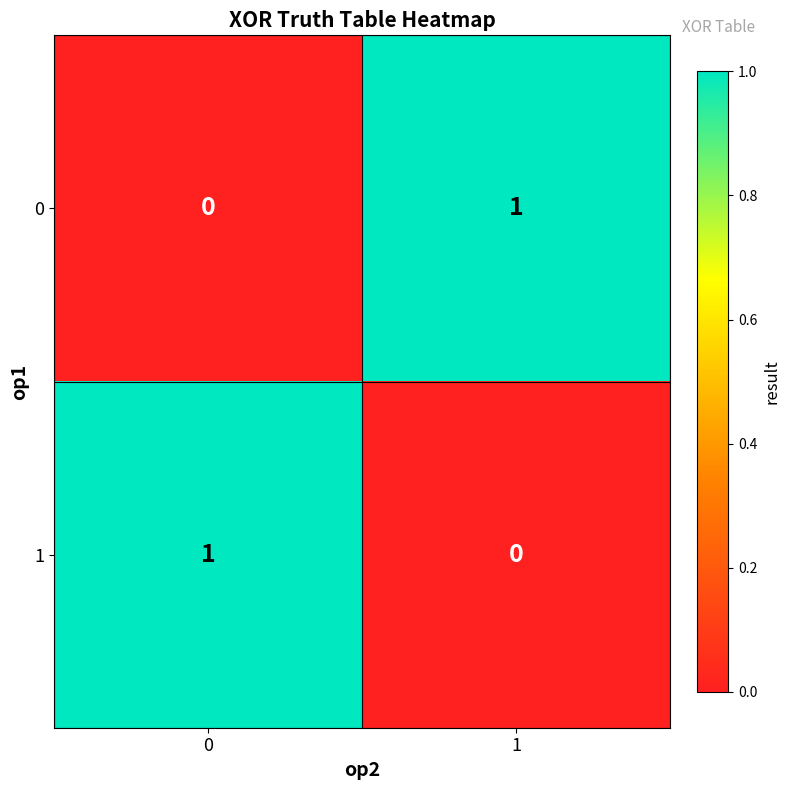

Reading left to right, extract all data points from this chart.

0: 0	1
1: 1	0